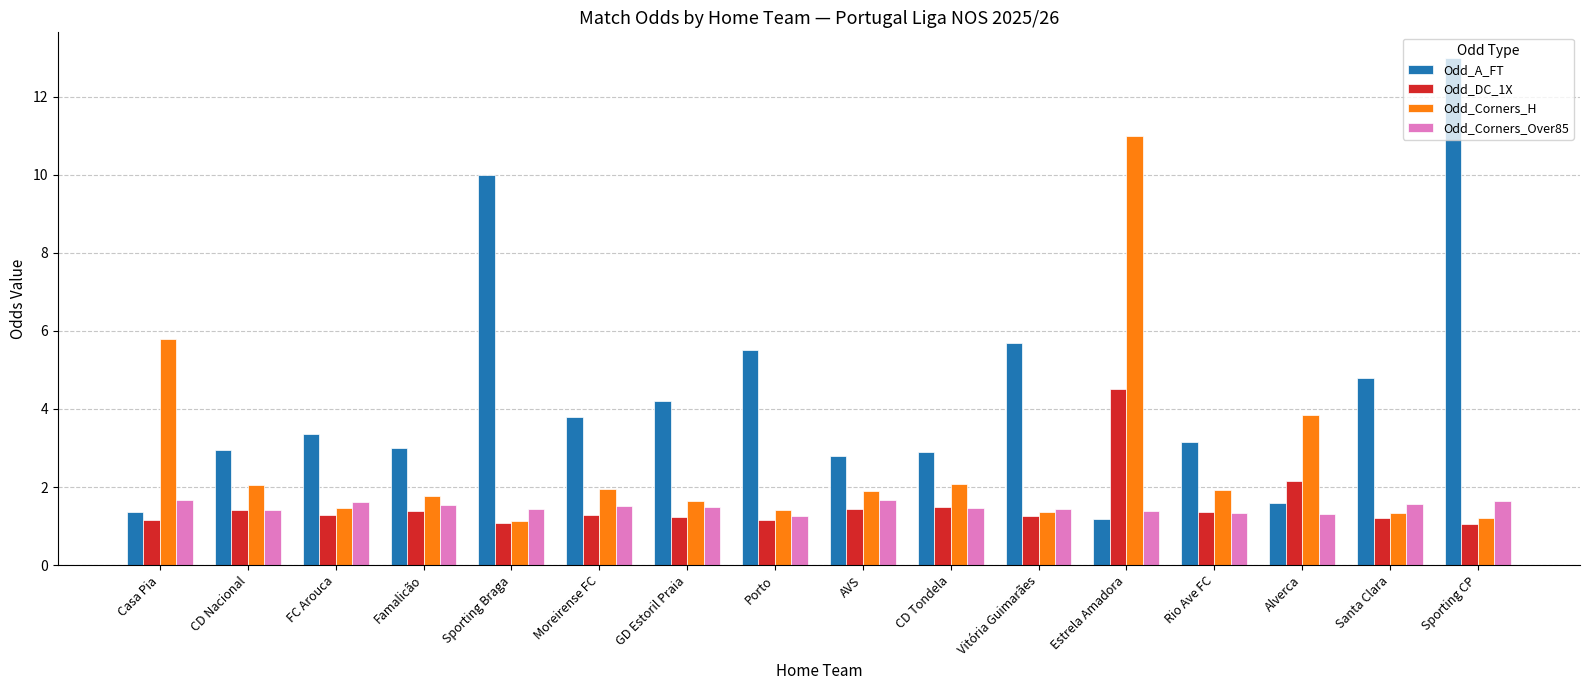

What value does the Odd_A_FT series have at Casa Pia?

1.4